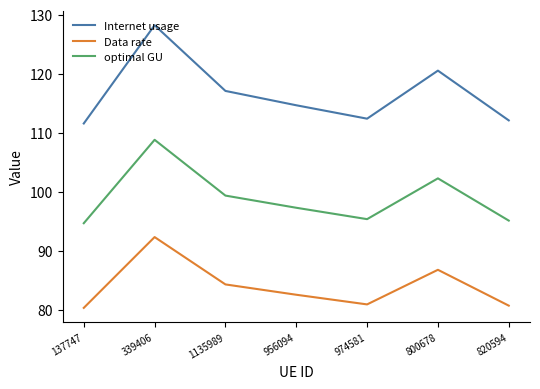

Which series has the widest spread of values?

Internet usage